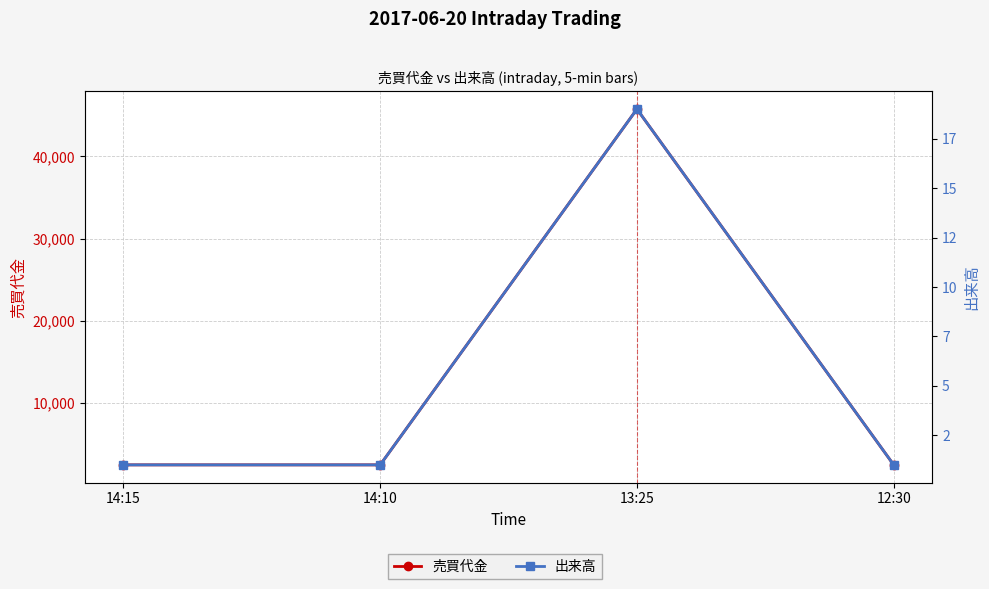

Read the 出来高 value at 14:10.

1